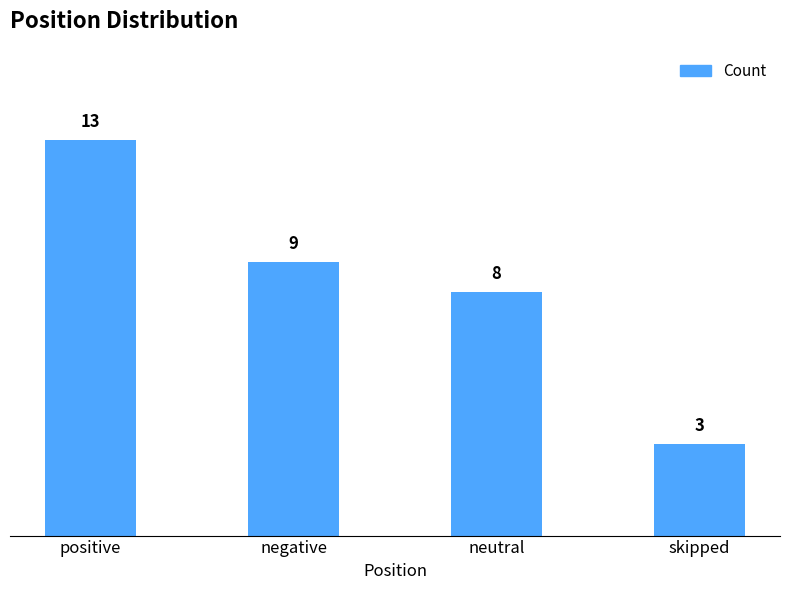

Count the number of categories in the chart.

4